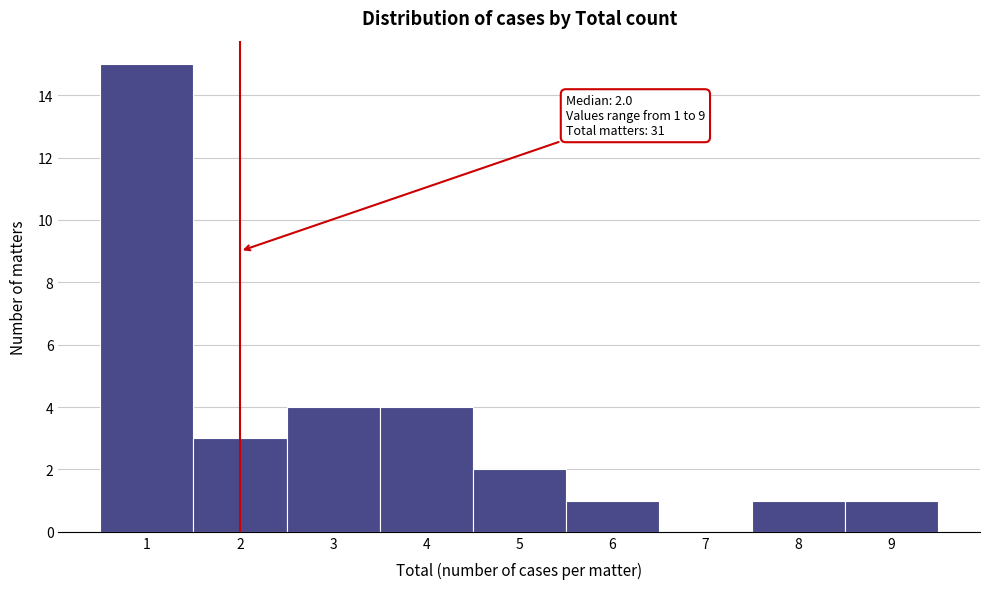

Which range on the x-axis has the tallest bar?

0.5 to 1.5